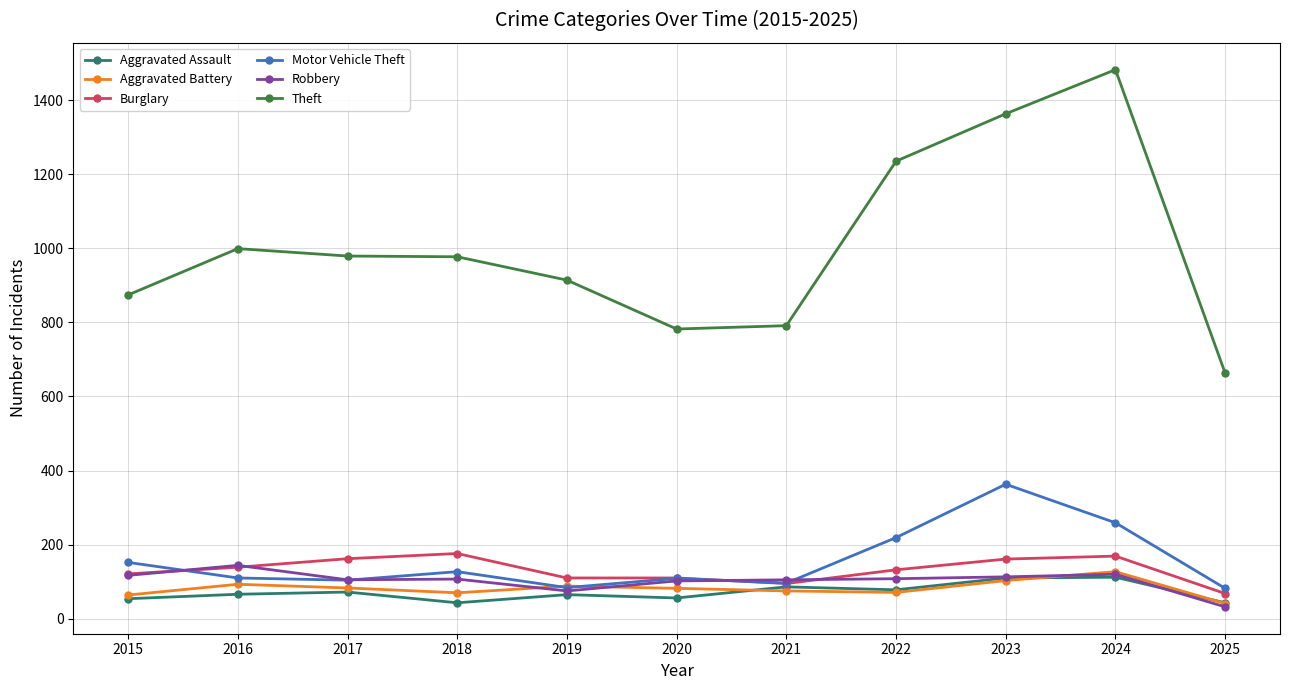

Between 2020 and 2022, which series saw the biggest shift?

Theft